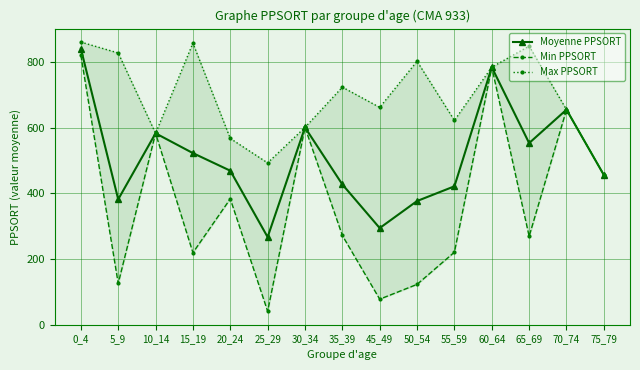

What is the approximate value of Min PPSORT at 30_34?

600.5